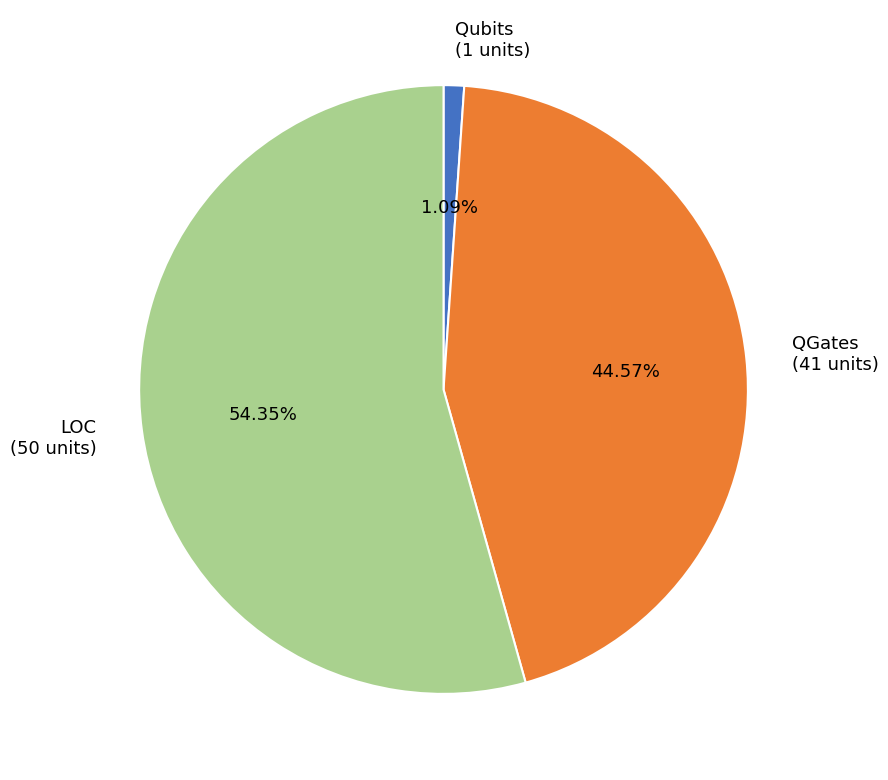

Rank the categories by value from lowest to highest.

Qubits, QGates, LOC